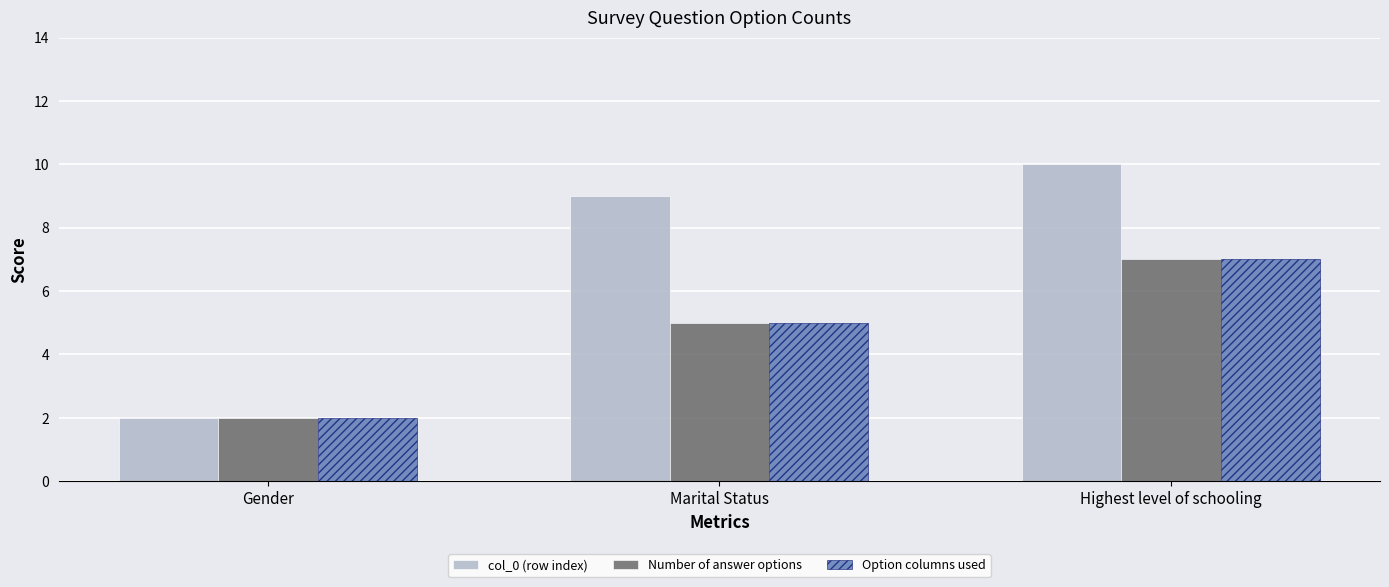

What is the total value across all series at Gender?

6